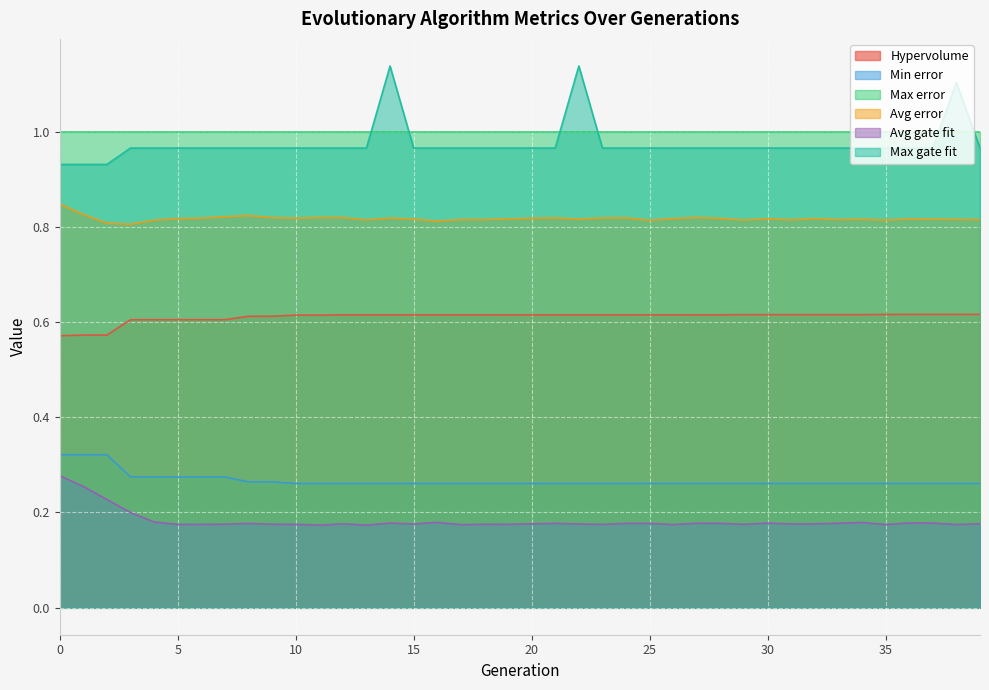

What is the sum of the Avg gate fit values at 11 and 22?

0.3